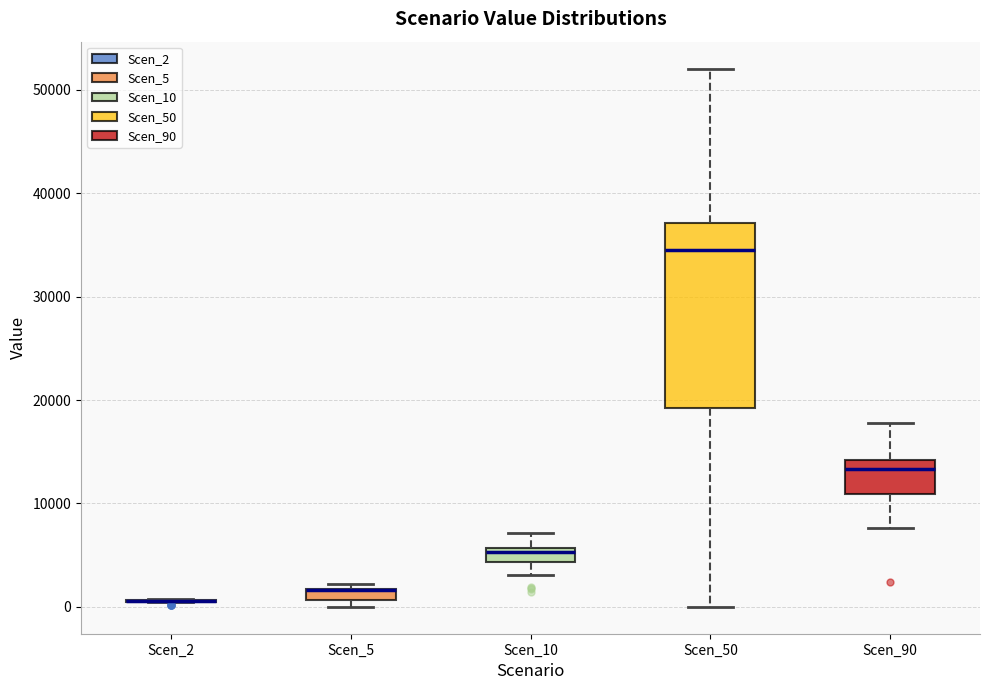

Which box is the tallest, from its lower edge to its upper edge?

Scen_50